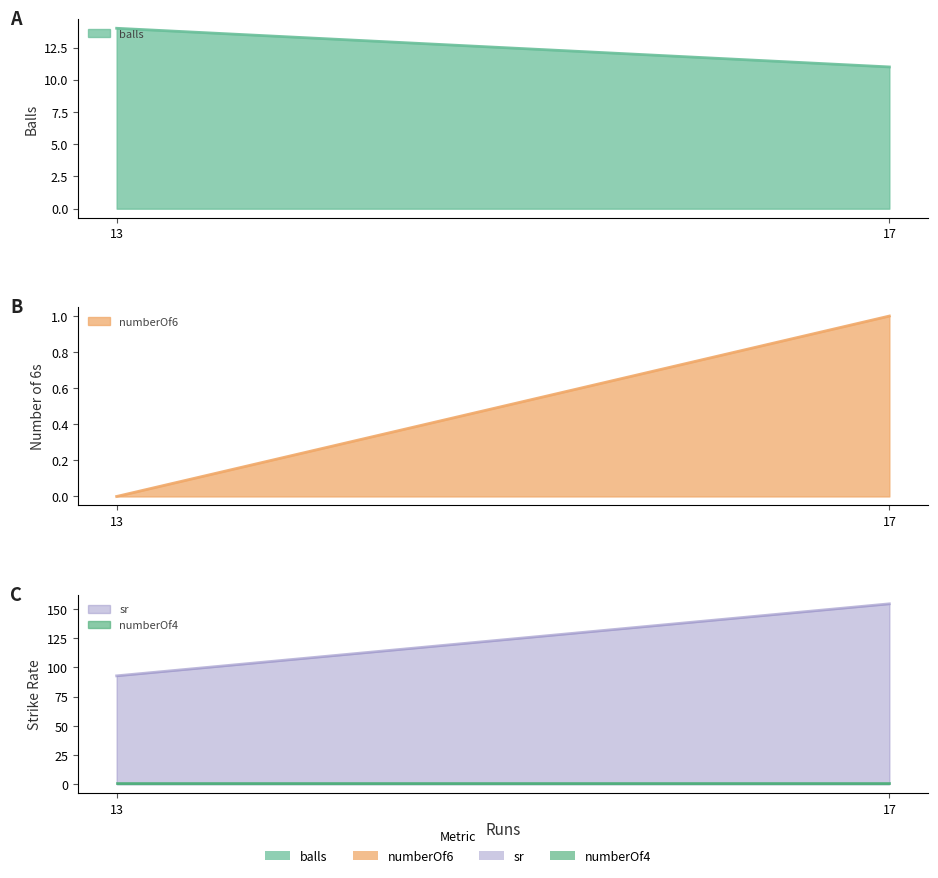

Count the number of data series in this chart.

4